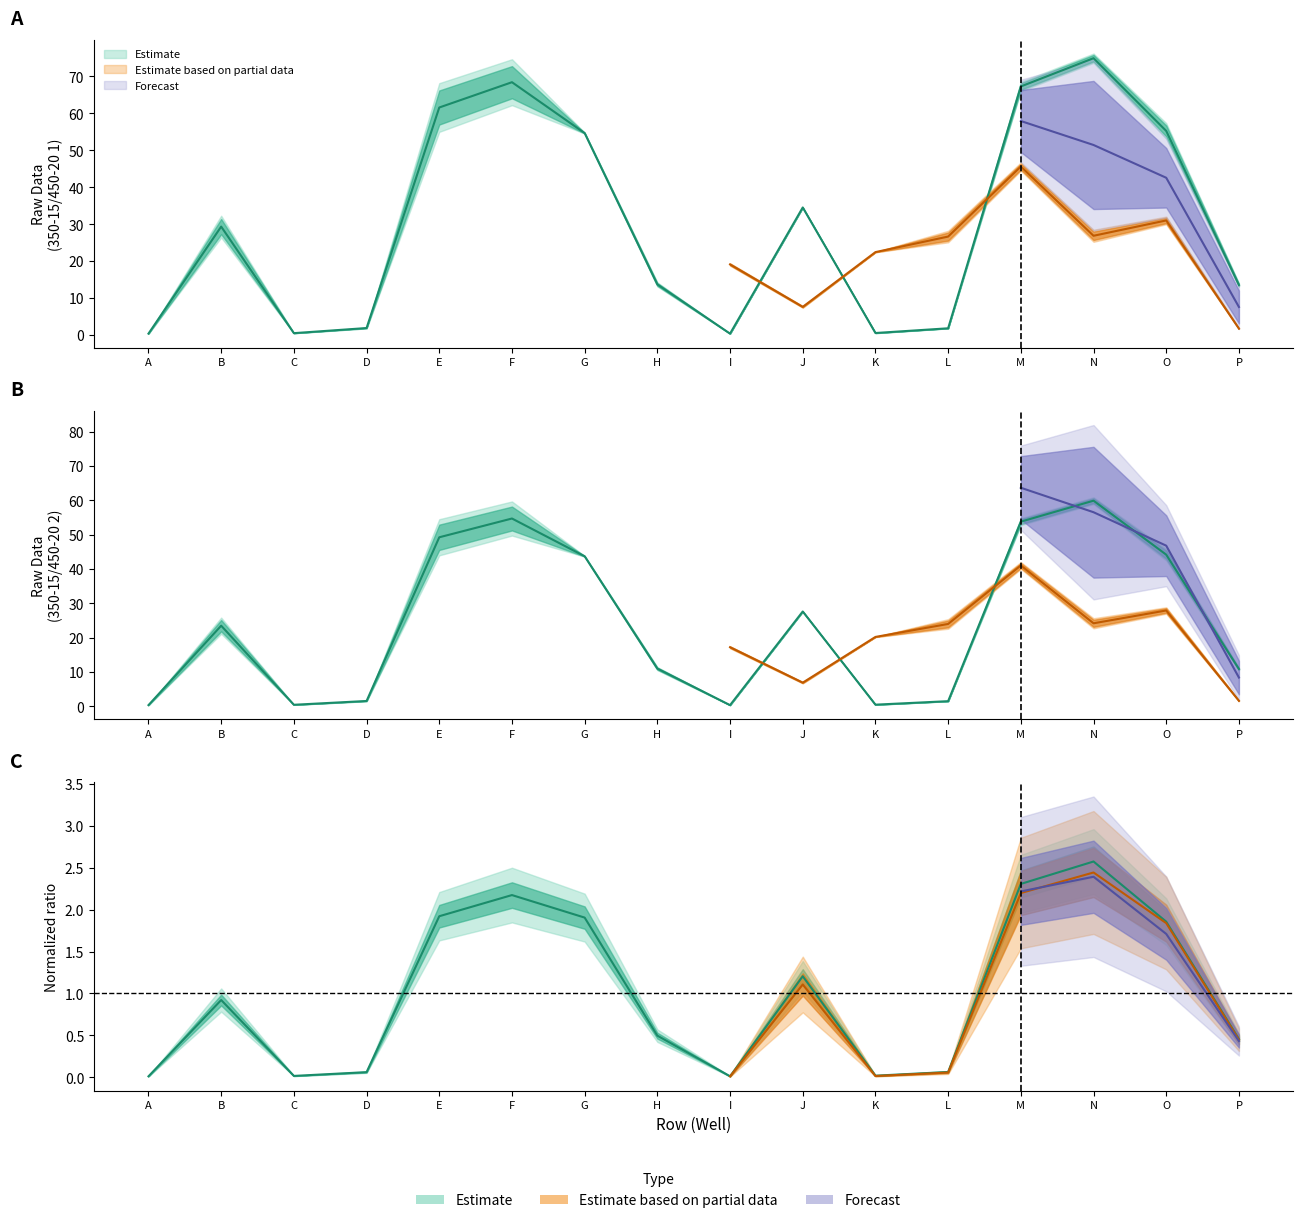

Is this an area chart (filled region under the line)?

No